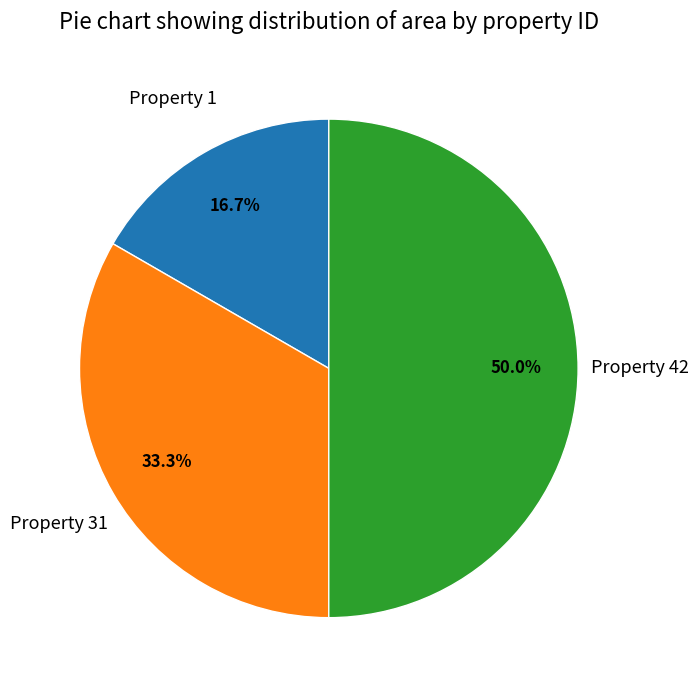

What is the ratio of the value at Property 42 to the value at Property 1?

3.0